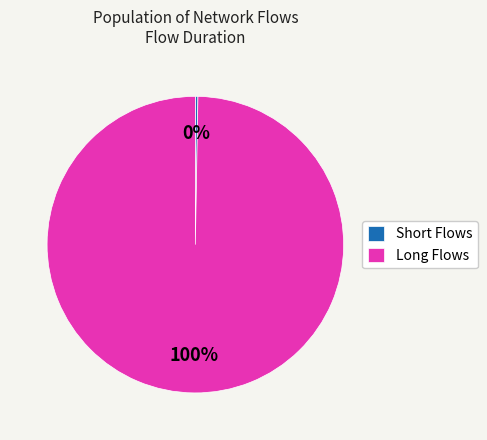

True or false: Long Flows accounts for 87% of the total.

False